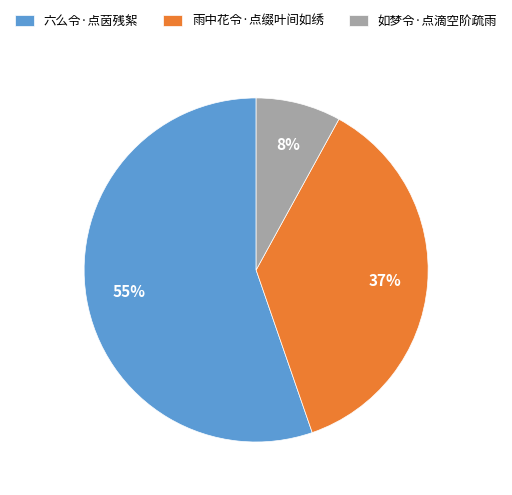

Count the number of slices in the pie.

3